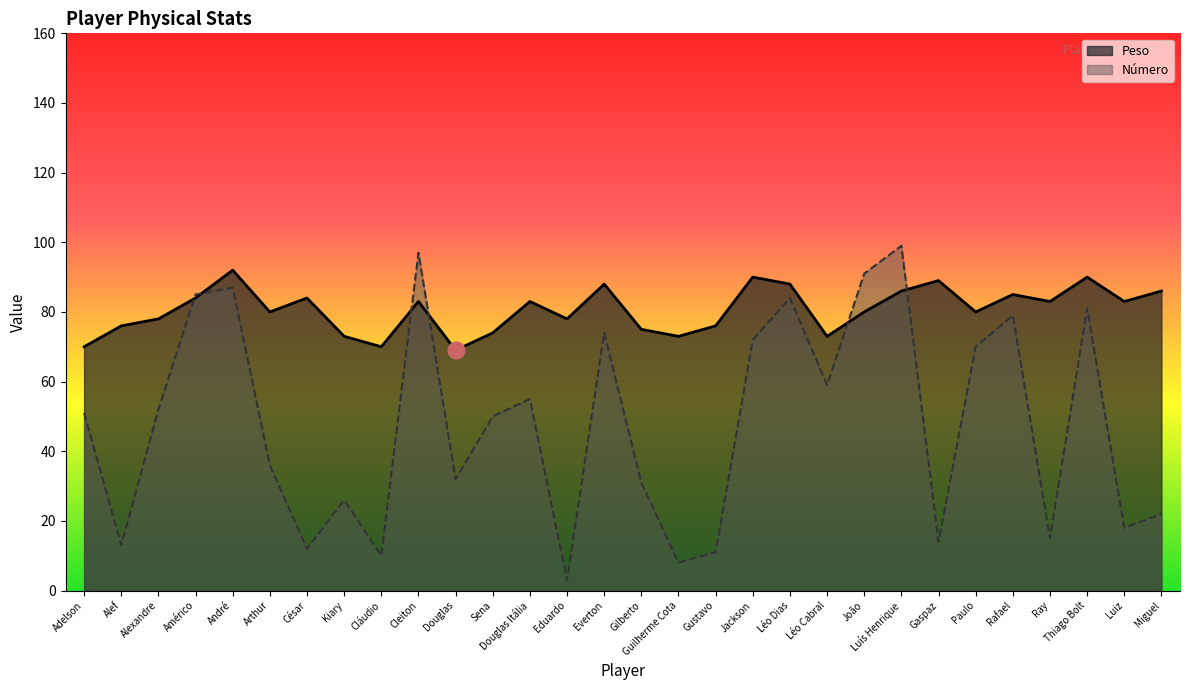

What is the value of the Altura point at the 23rd from the left?

99